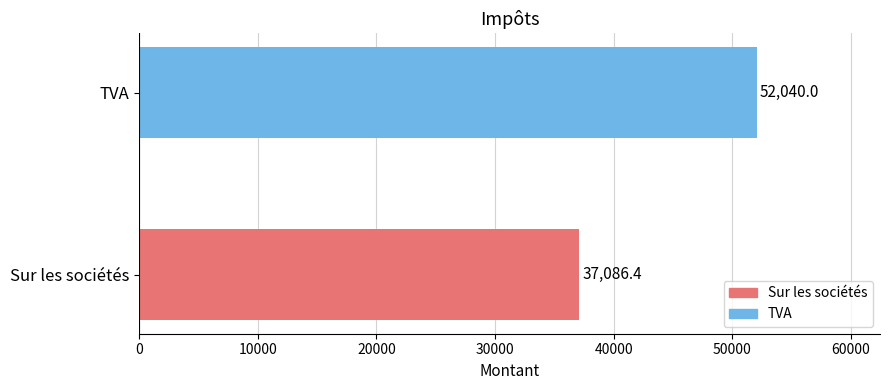

What is the smallest value displayed?

37086.4